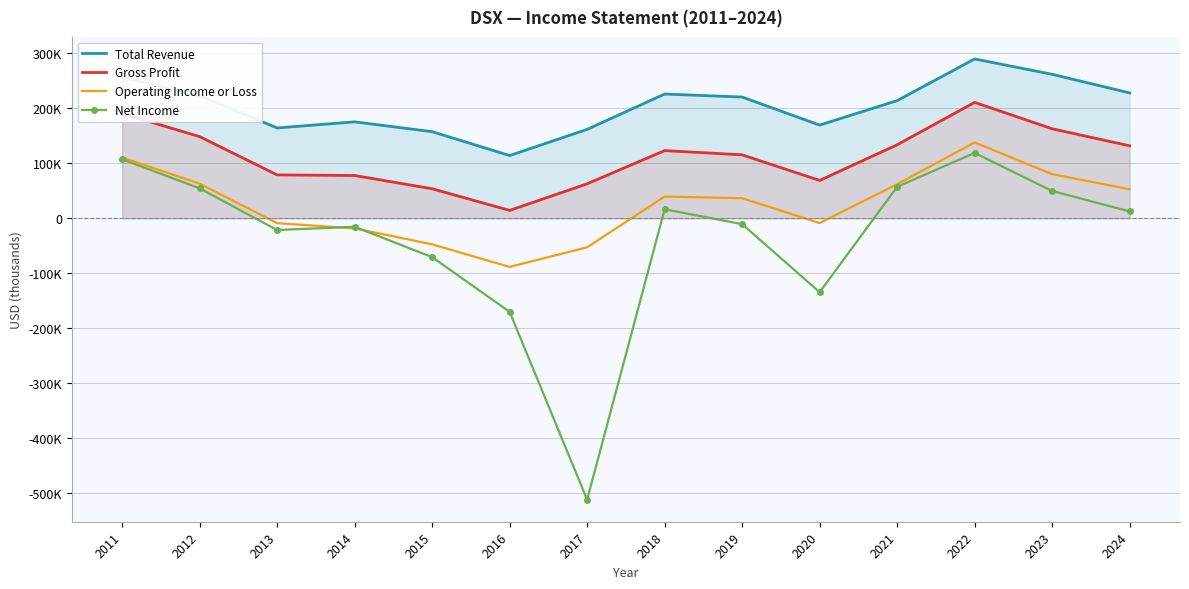

The Net Income series shows 86765 at 2023. True or false?

False